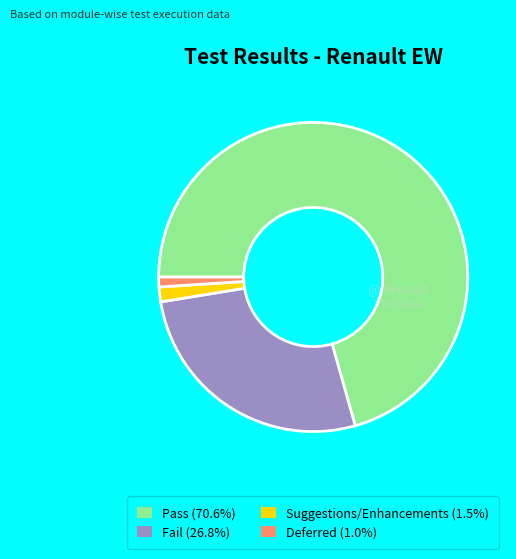

Do Pass and Fail together represent more than half of the pie?

Yes